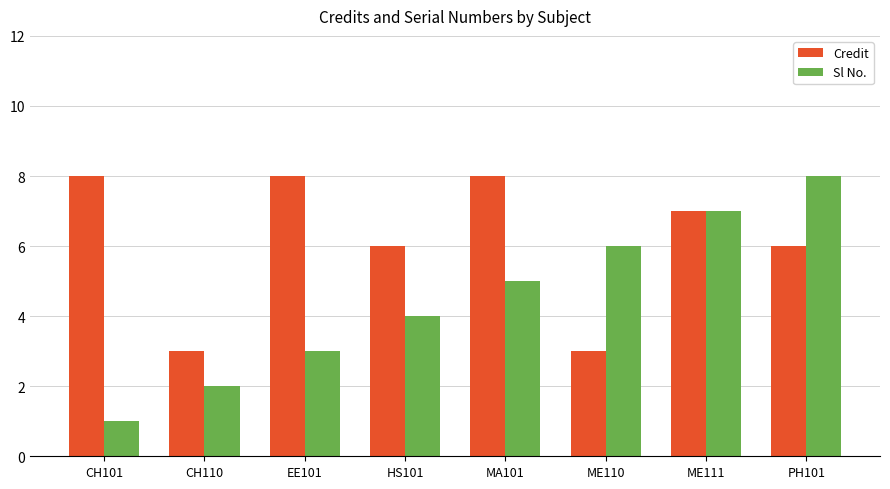

How many groups of bars are there?

8